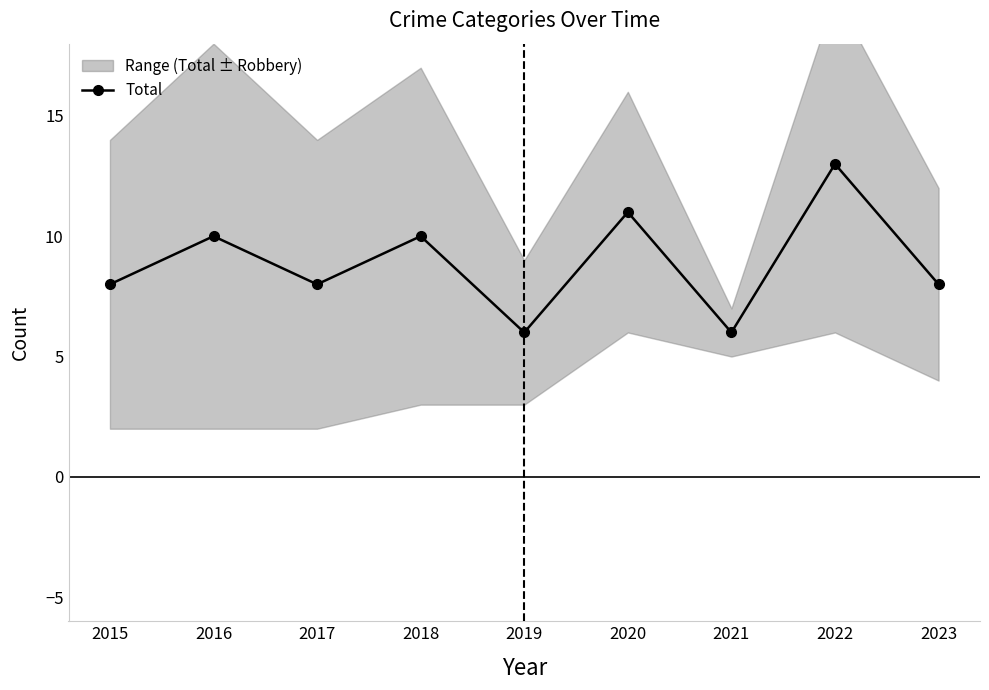

What is the difference between the values at 2016 and 2015?

2